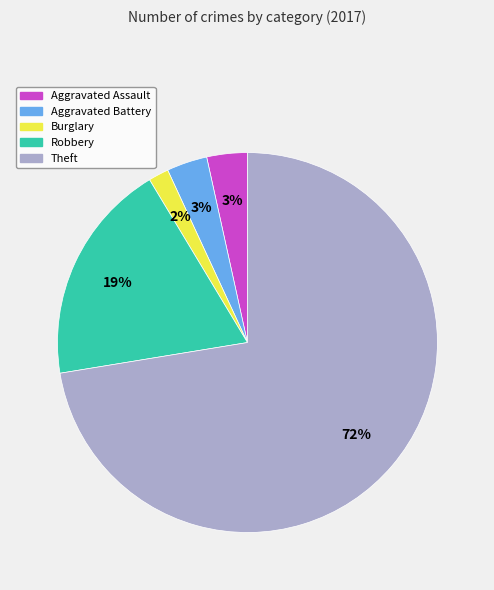

To the nearest percent, what is the difference between the largest and smallest slice percentages?

71%